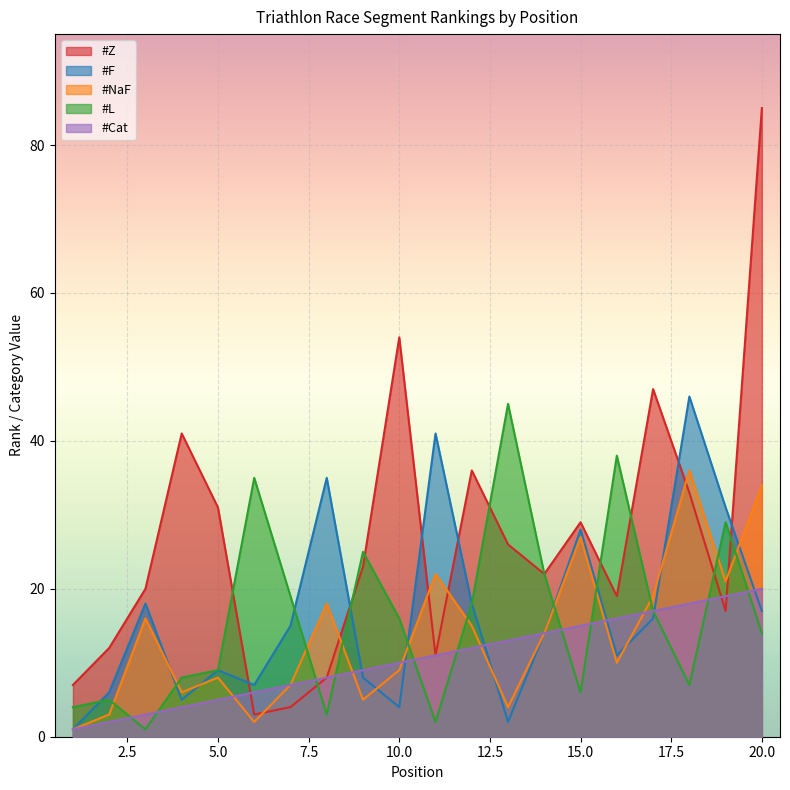

The value of #F at 16 is 4. True or false?

False